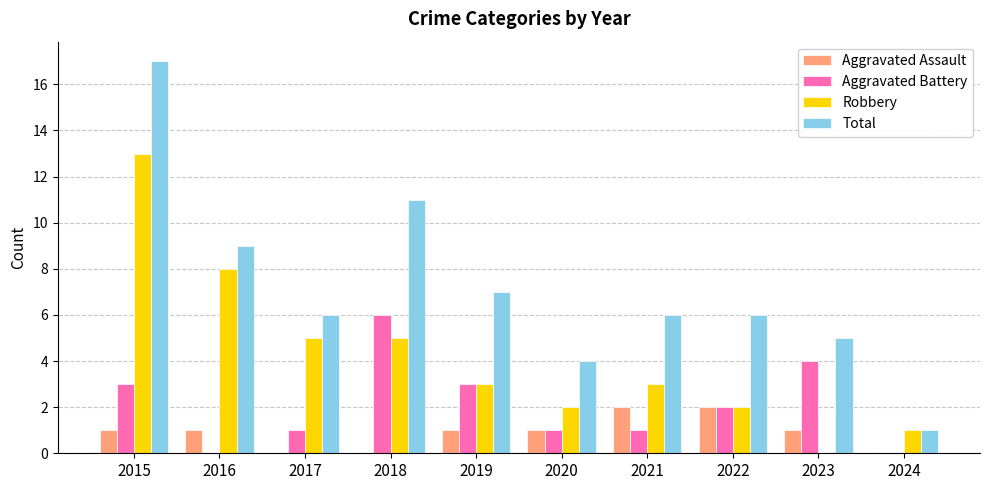

Which series has the largest total across all categories?

Total